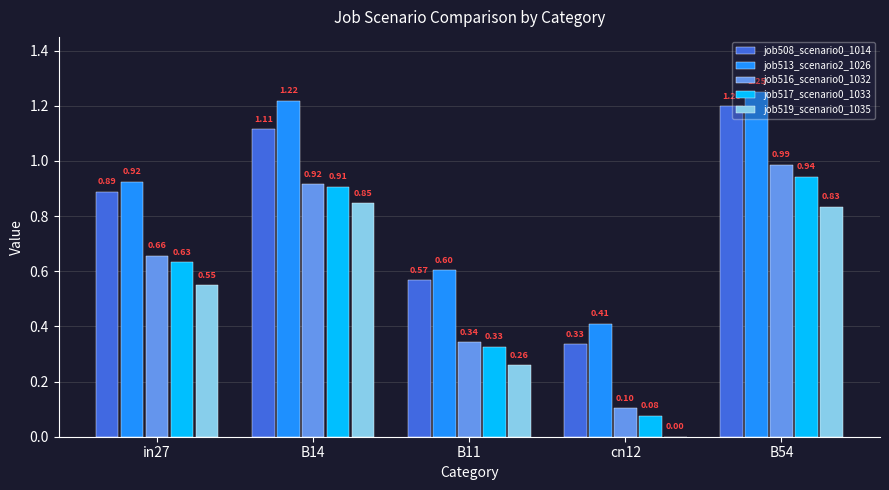

Is the value of job508_scenario0_1014 at cn12 greater than the value of job513_scenario2_1026 at cn12?

No